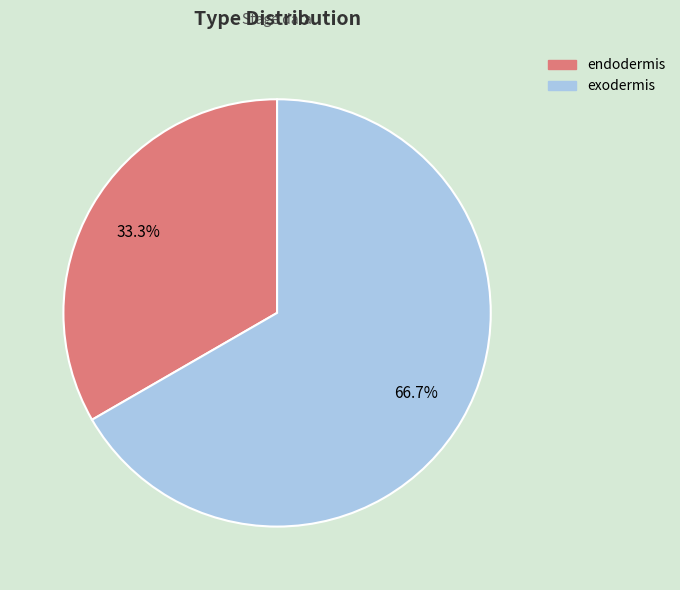

Is it true that exodermis is 54% of the pie?

False